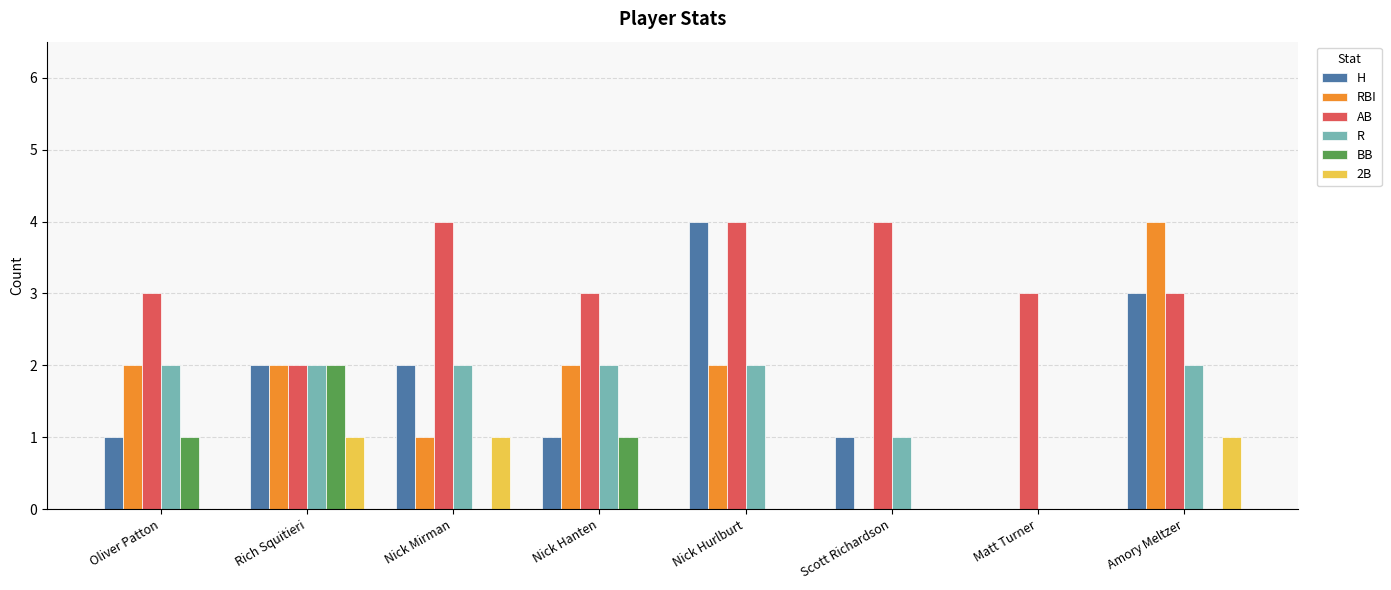

What is the sum of the H values at Nick Mirman and Amory Meltzer?

5